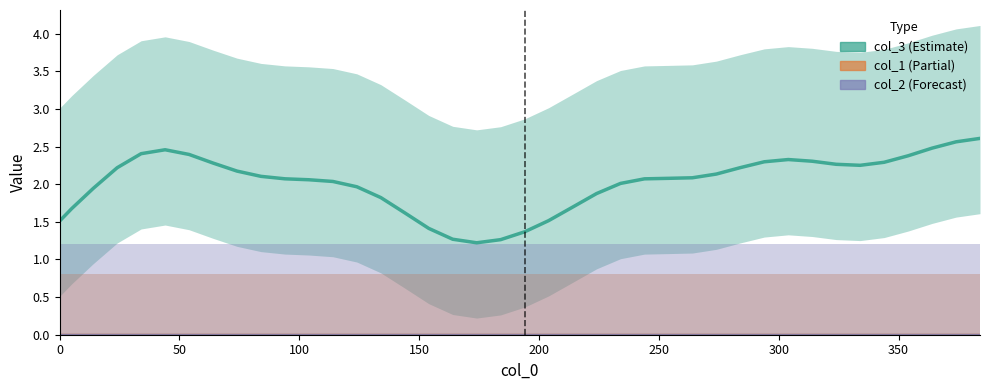

What are all the series names shown in the legend?

col_3, col_1, col_2